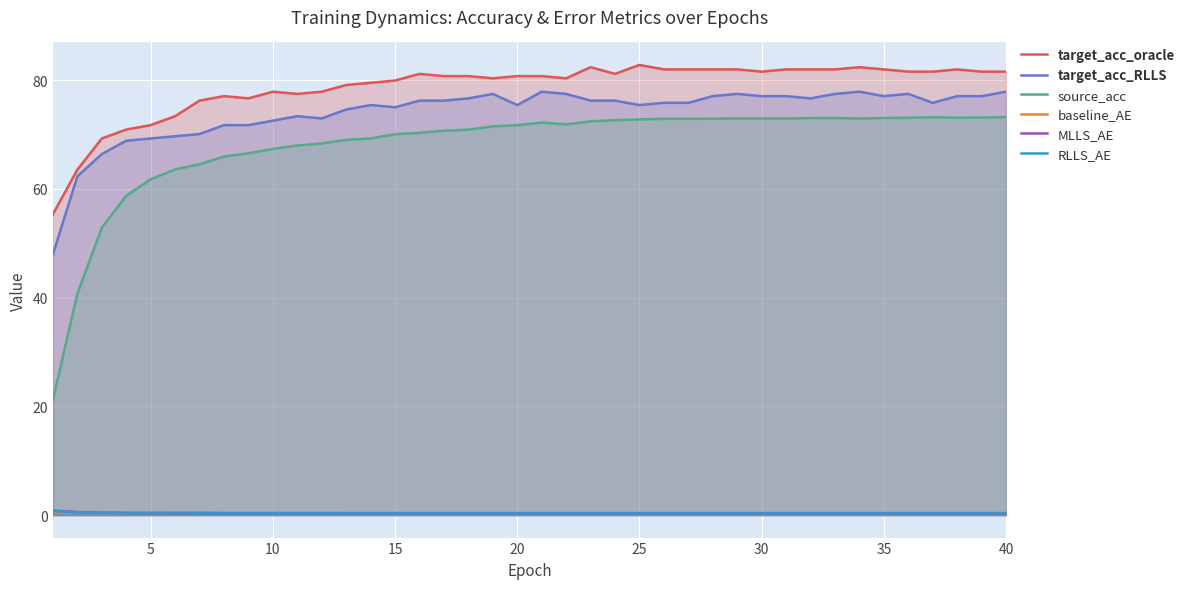

How many interior local valleys does the source_acc series have?

3